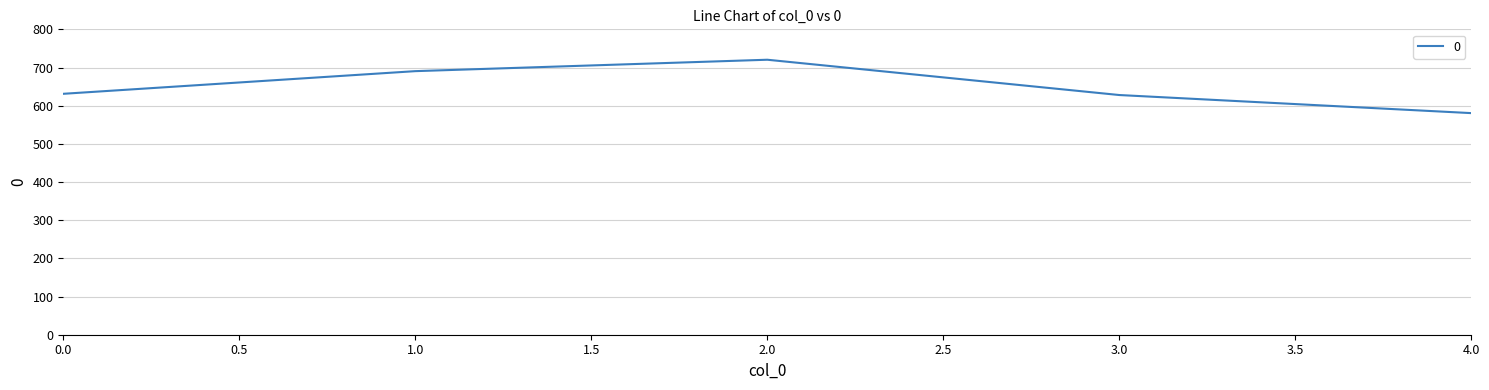

What is the ratio of the value at 2.0 to the value at 4.0?

1.2